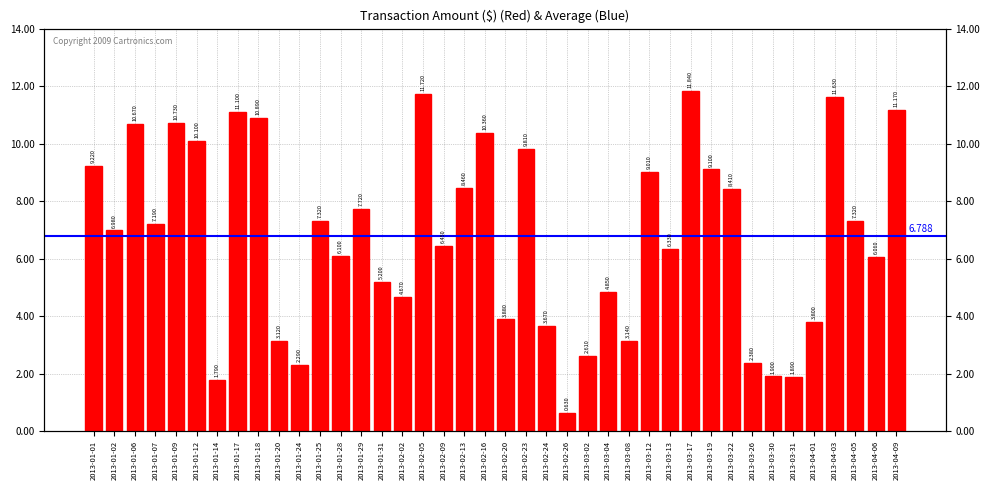

Reading left to right, list all the values displayed in this chart.

2013-01-01=9.2	2013-01-02=7.0	2013-01-06=10.7	2013-01-07=7.2	2013-01-09=10.7	2013-01-12=10.1	2013-01-14=1.8	2013-01-17=11.1	2013-01-18=10.9	2013-01-20=3.1	2013-01-24=2.3	2013-01-25=7.3	2013-01-28=6.1	2013-01-29=7.7	2013-01-31=5.2	2013-02-02=4.7	2013-02-05=11.7	2013-02-09=6.5	2013-02-13=8.5	2013-02-16=10.4	2013-02-20=3.9	2013-02-23=9.8	2013-02-24=3.7	2013-02-26=0.6	2013-03-02=2.6	2013-03-04=4.8	2013-03-08=3.1	2013-03-12=9.0	2013-03-13=6.3	2013-03-17=11.8	2013-03-19=9.1	2013-03-22=8.4	2013-03-26=2.4	2013-03-30=1.9	2013-03-31=1.9	2013-04-01=3.8	2013-04-03=11.6	2013-04-05=7.3	2013-04-06=6.1	2013-04-09=11.2